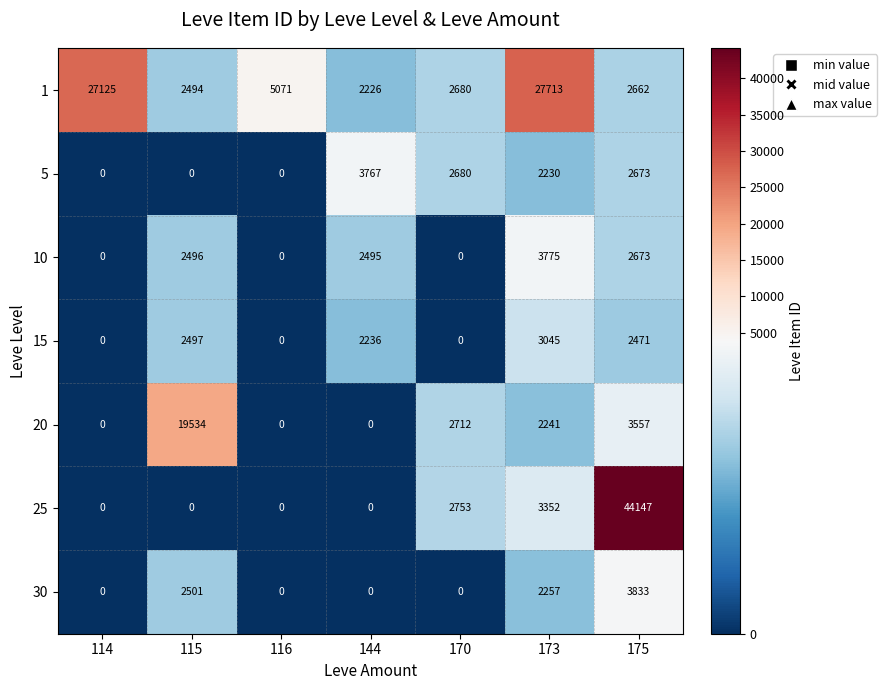

What is the total value across all series at 116?

5071